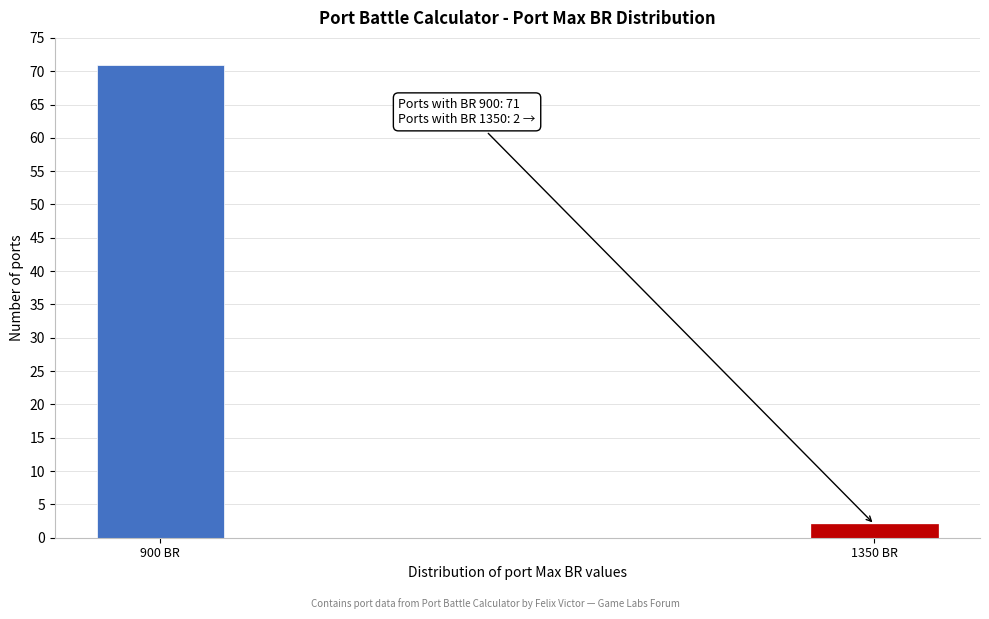

Reading left to right, transcribe all the data shown in this chart.

900 BR=71	1350 BR=2